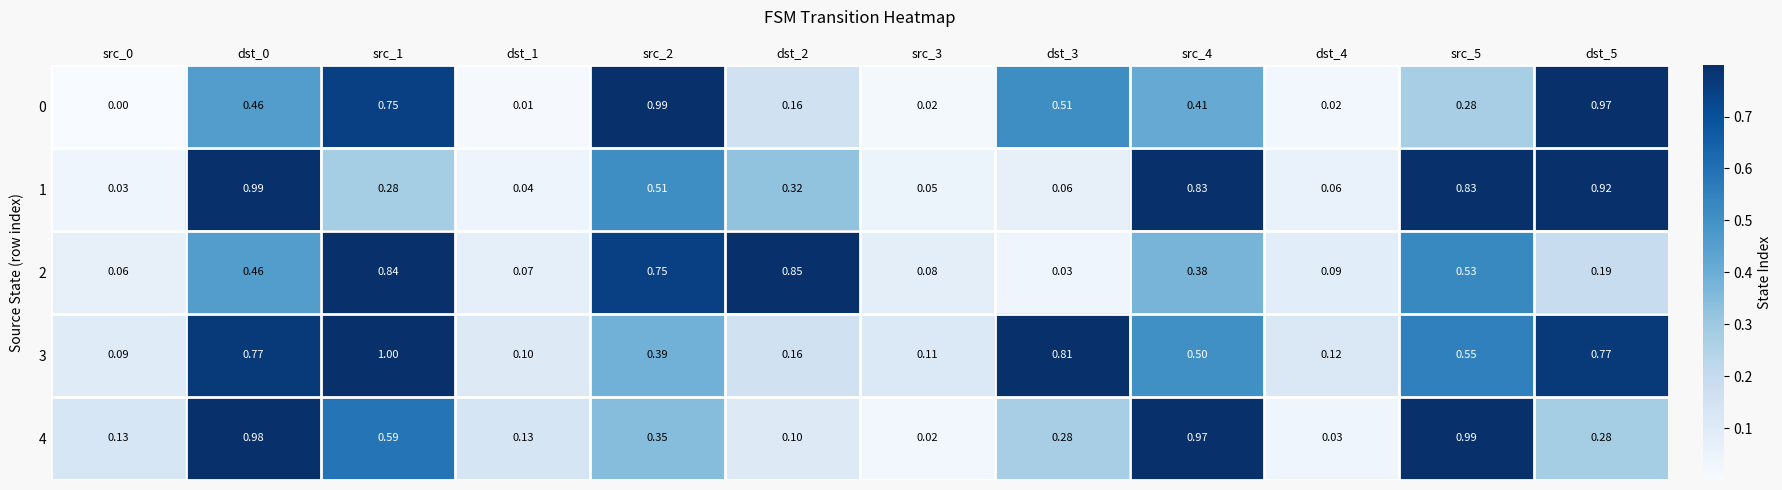

Is the value of 2 at dst_3 greater than the value of 0 at dst_2?

No